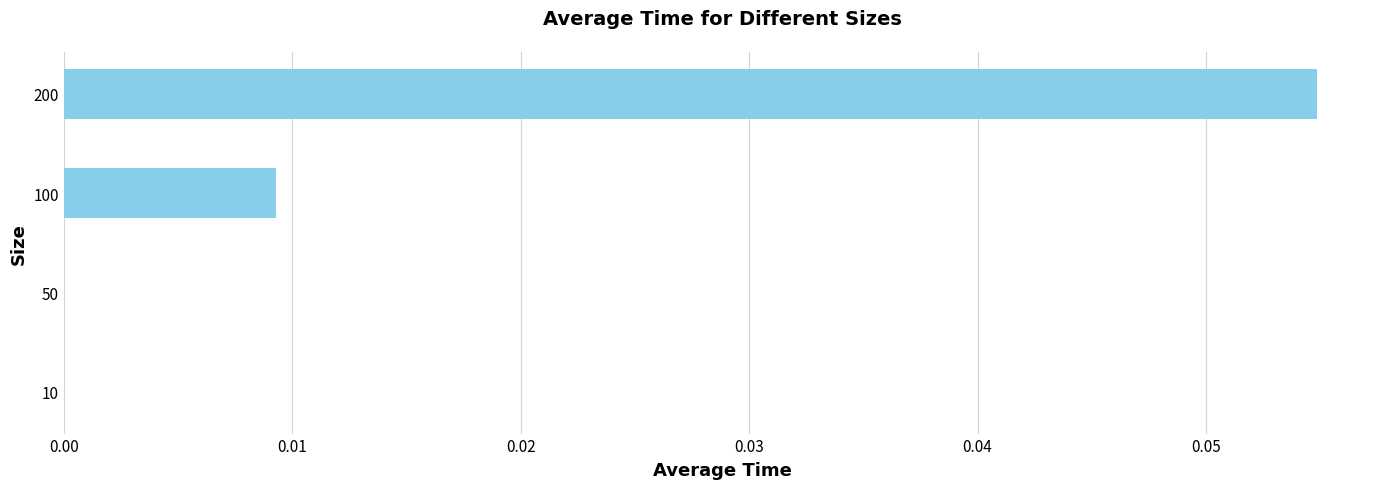

What is the change in value from 50 to 200?

+0.1